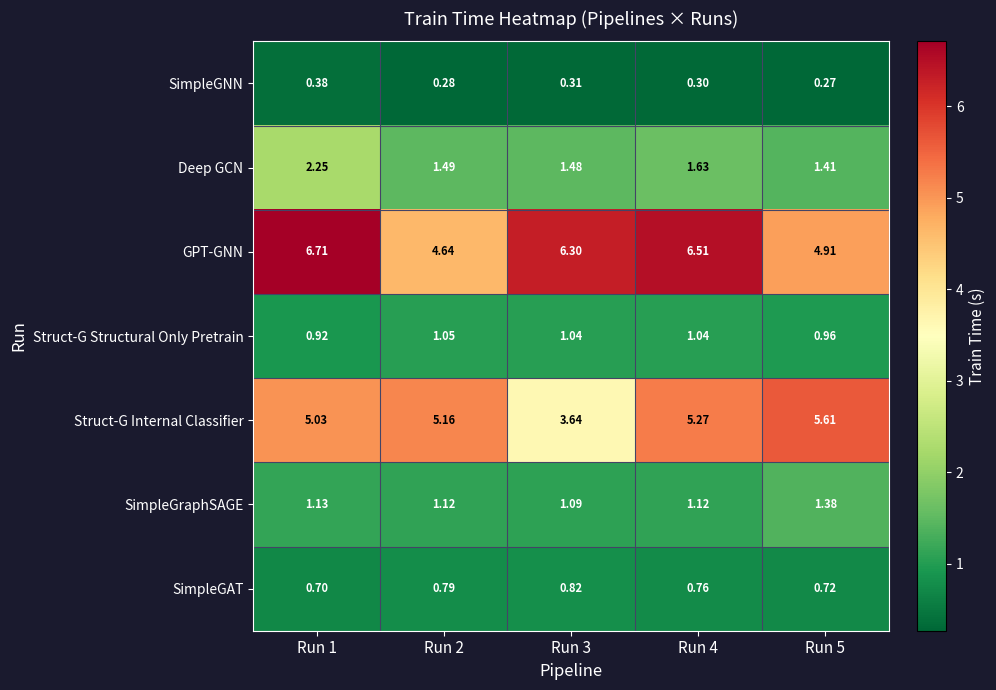

What is the difference between the highest and lowest values at Run 1?

6.3